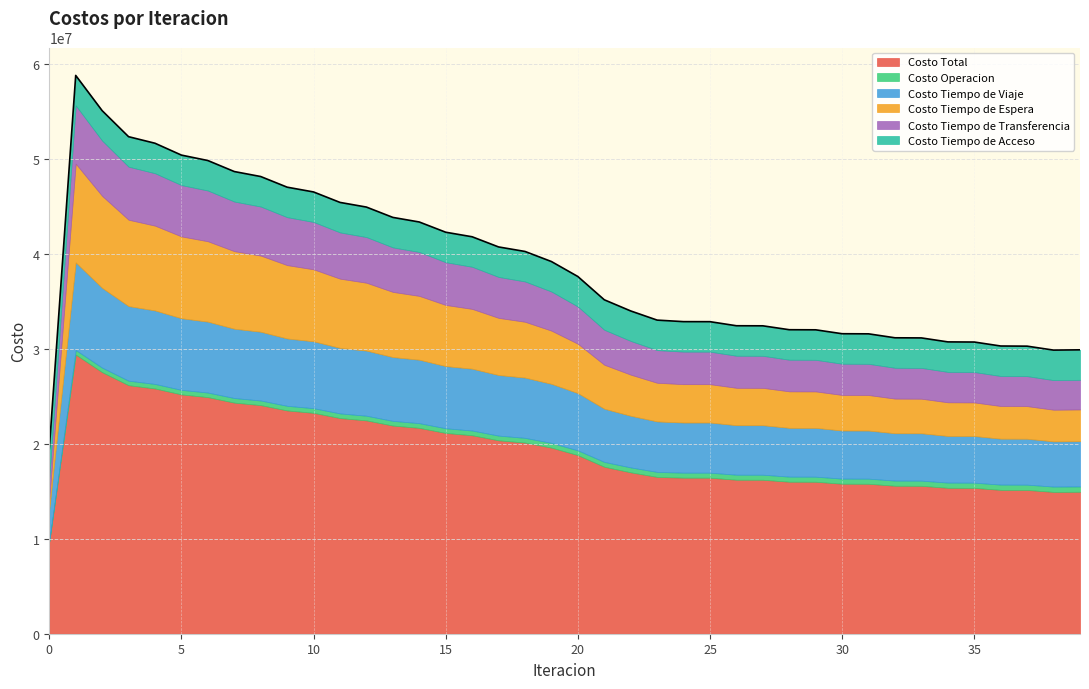

Which category has the highest value in the Costo Total series?

1